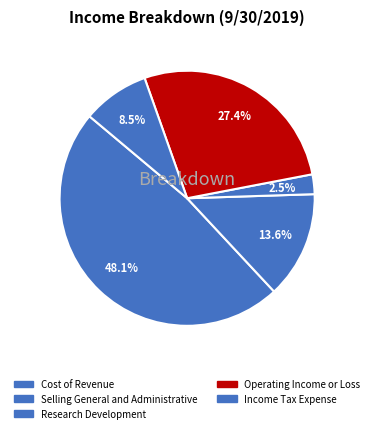

Is Operating Income or Loss the majority of the pie?

No